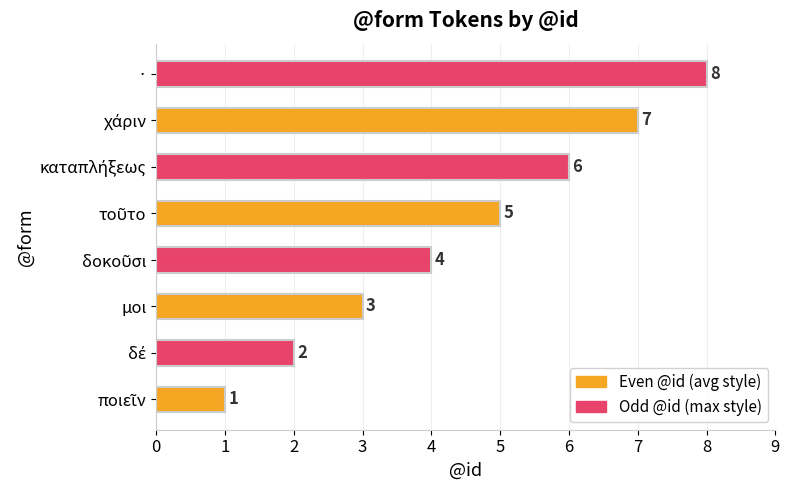

What is the greatest value displayed?

8